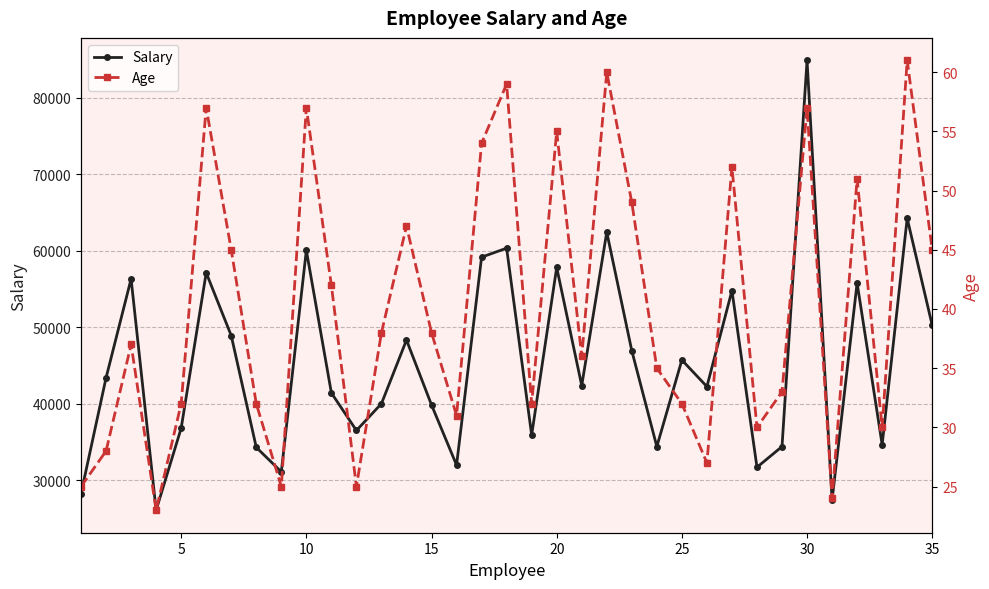

What is the highest value of the Salary series?

84876